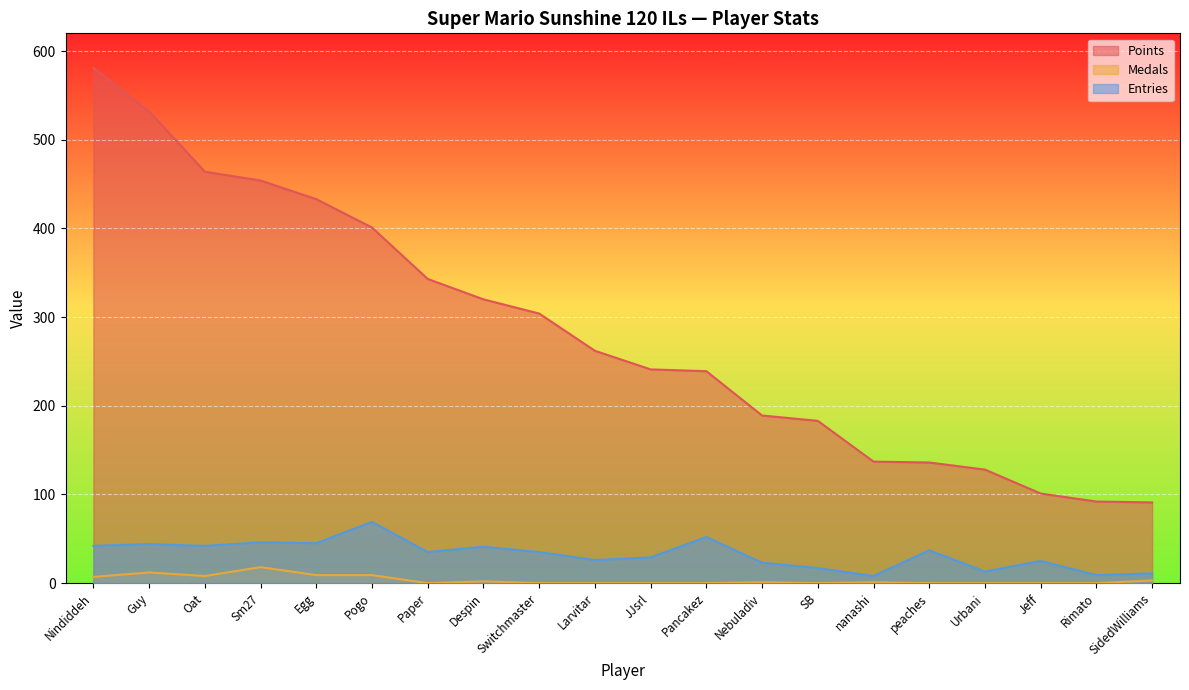

How many data points in Entries are less than 35?

9